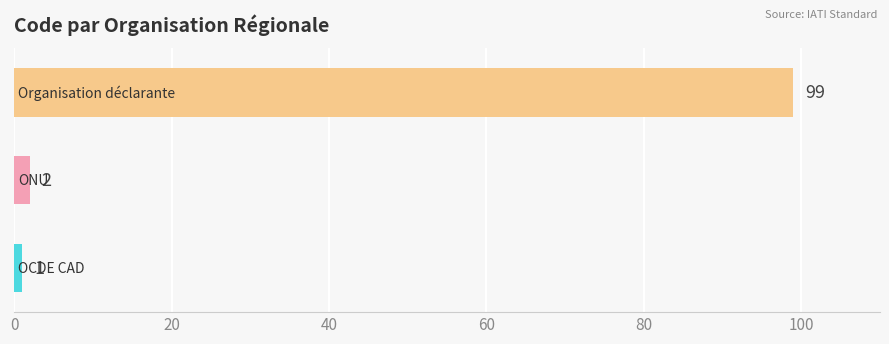

What is the maximum value shown in the chart?

99